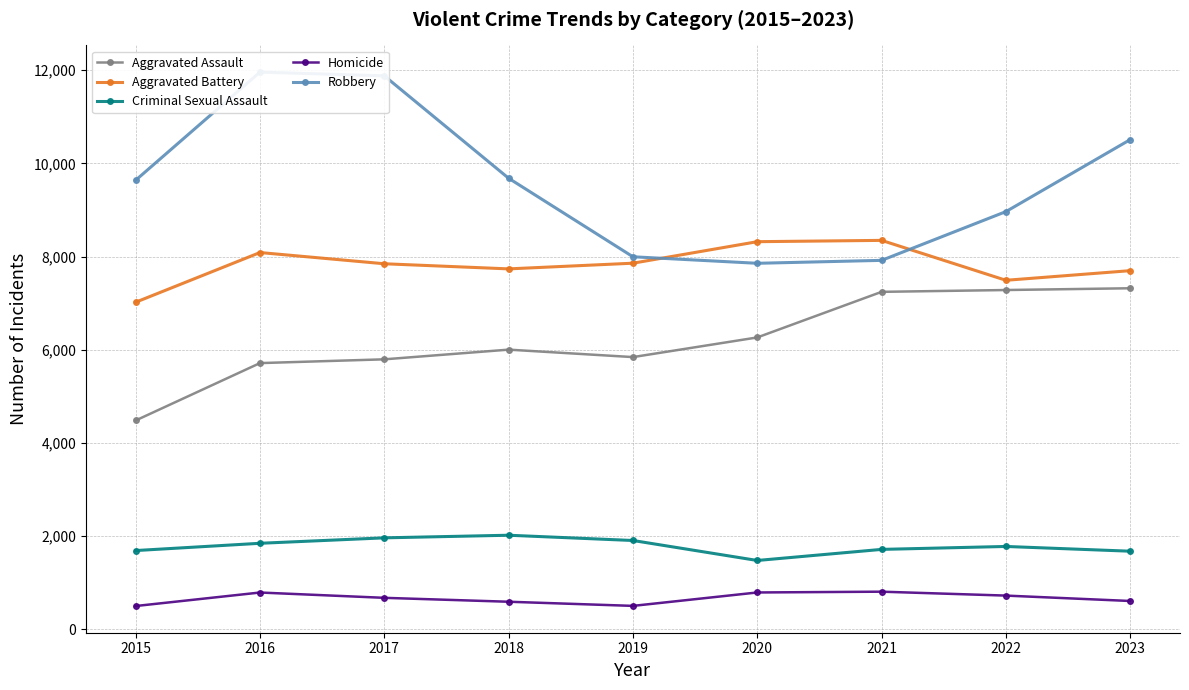

What are all the series names shown in the legend?

Aggravated Assault, Aggravated Battery, Criminal Sexual Assault, Homicide, Robbery